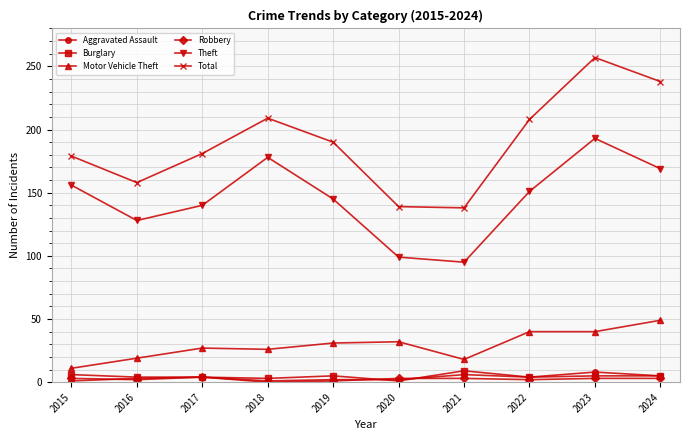

What is the sum of all Motor Vehicle Theft values?

293